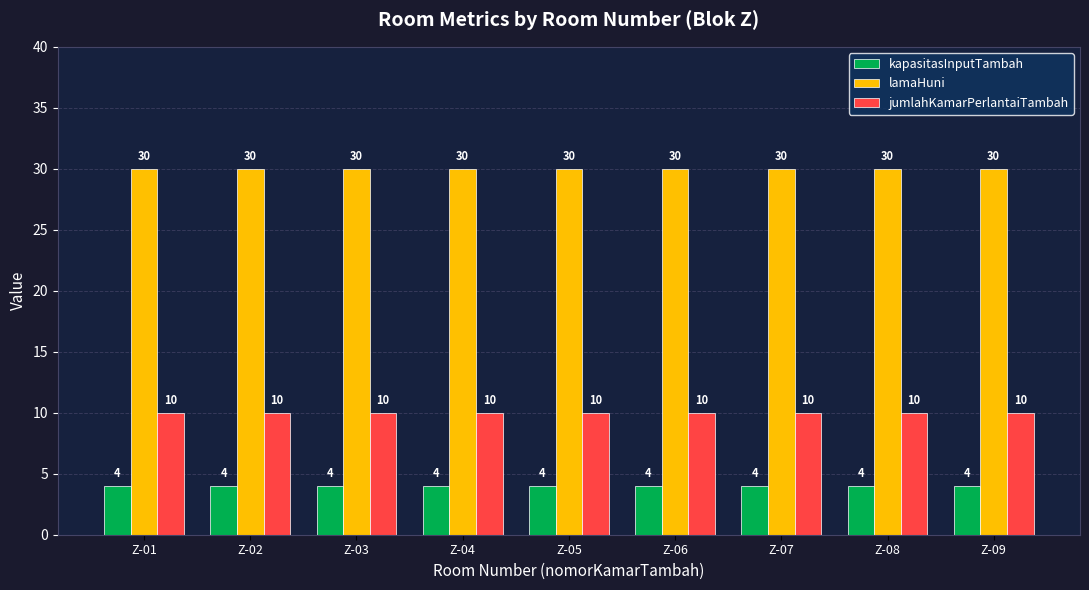

Rank the series by their maximum value, from lowest to highest.

kapasitasInputTambah, jumlahKamarPerlantaiTambah, lamaHuni